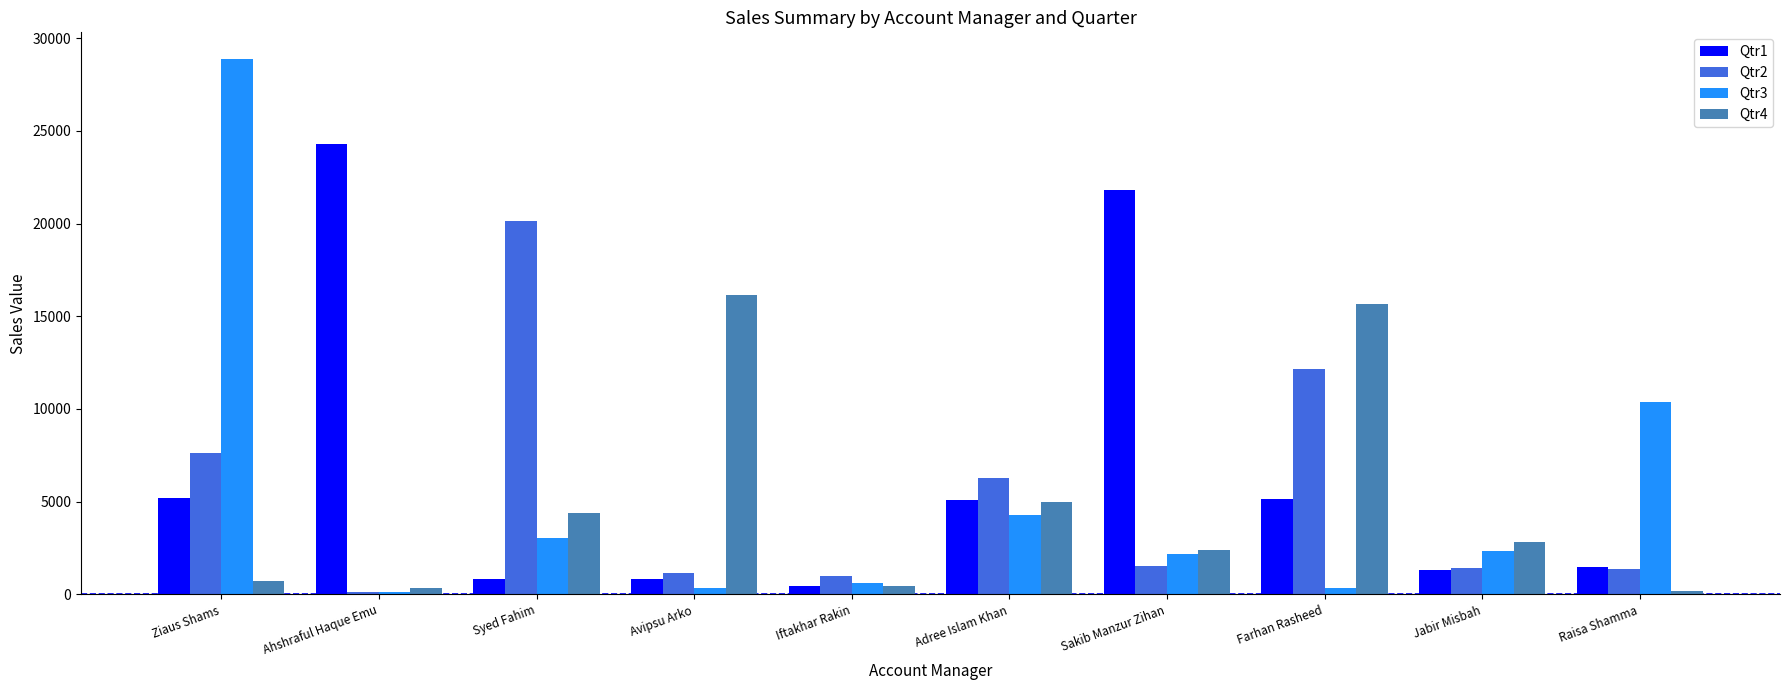

Where does the Qtr4 series first go above 2817?

Syed Fahim